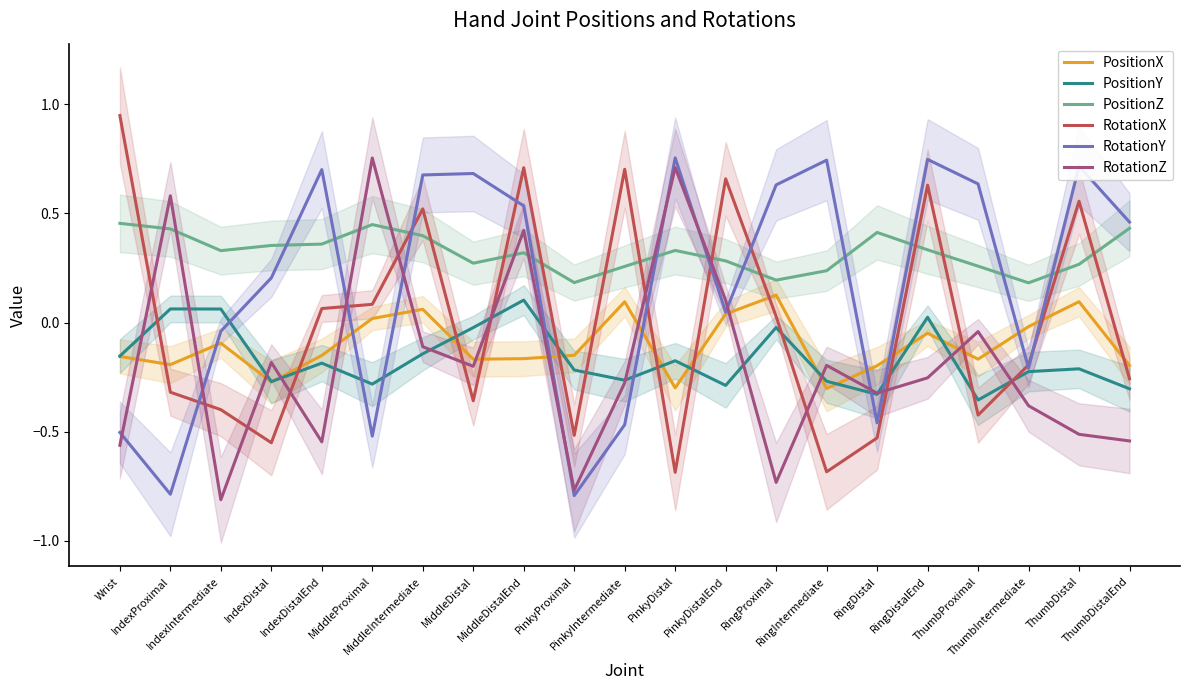

True or false: RotationY and RotationX intersect in this chart.

True